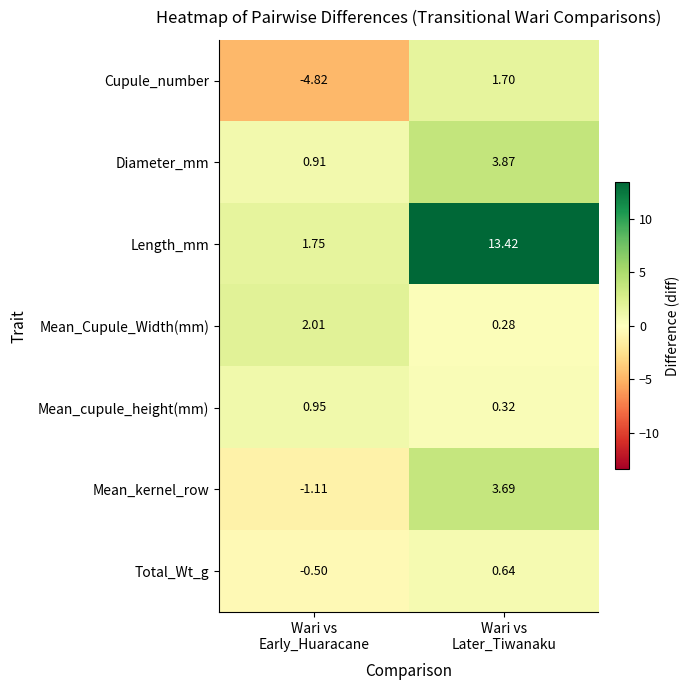

Count the number of categories in the chart.

2